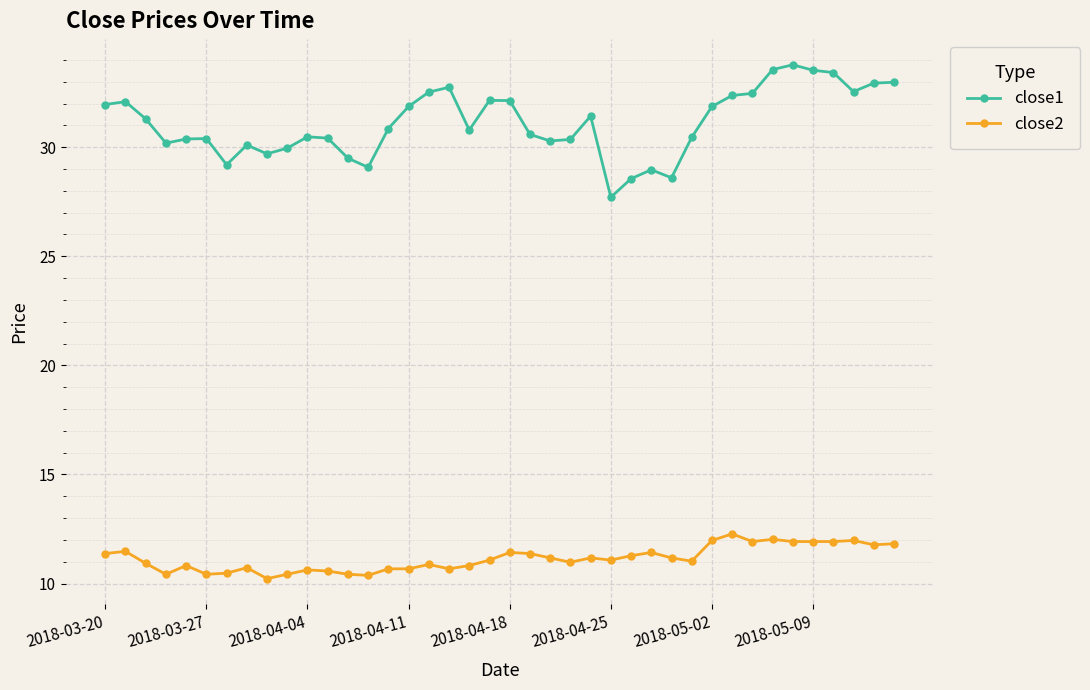

True or false: close2 and close1 cross at least once.

False